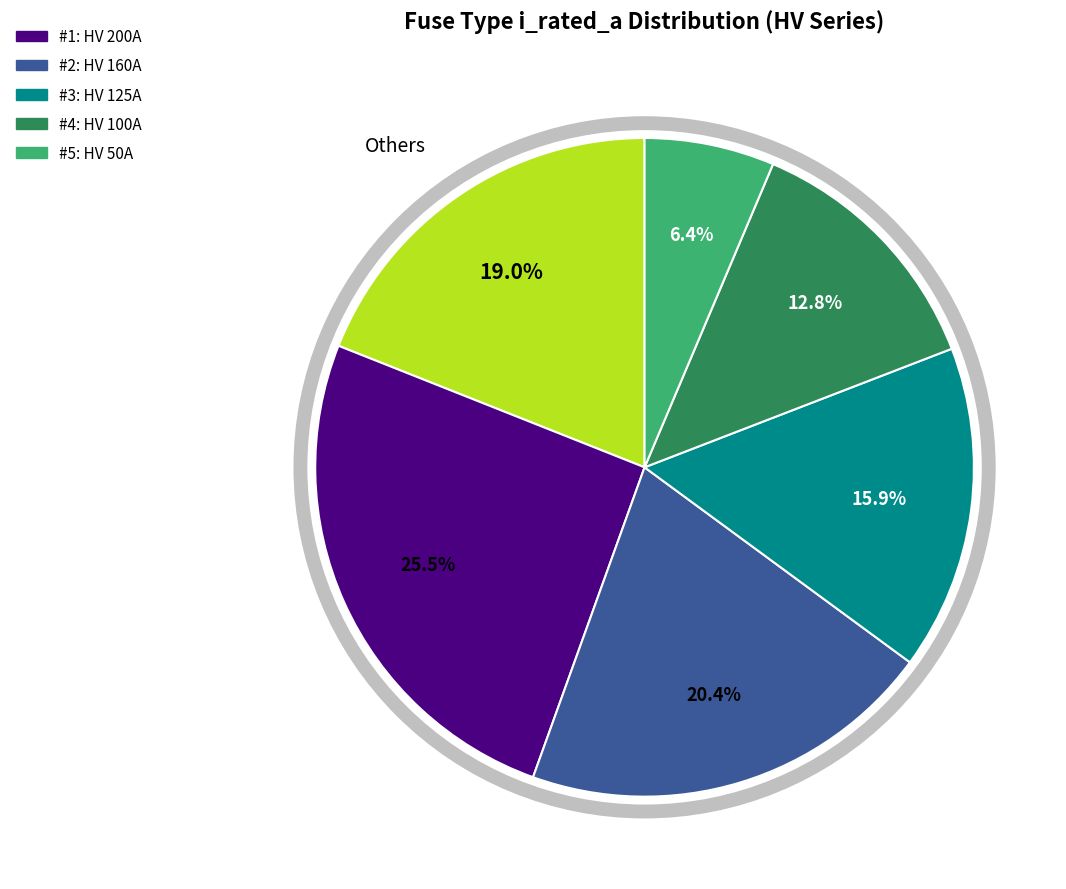

Is there a majority slice in this chart?

No